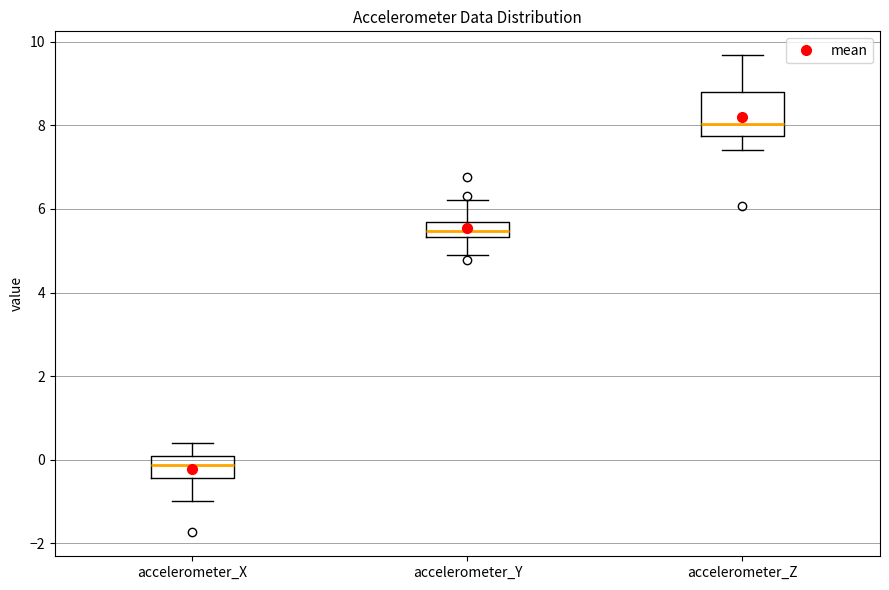

Where does the upper whisker of the box for accelerometer_X end on the y-axis? The values are not printed on the chart, so give them approximately, as read against the axis.

0.4